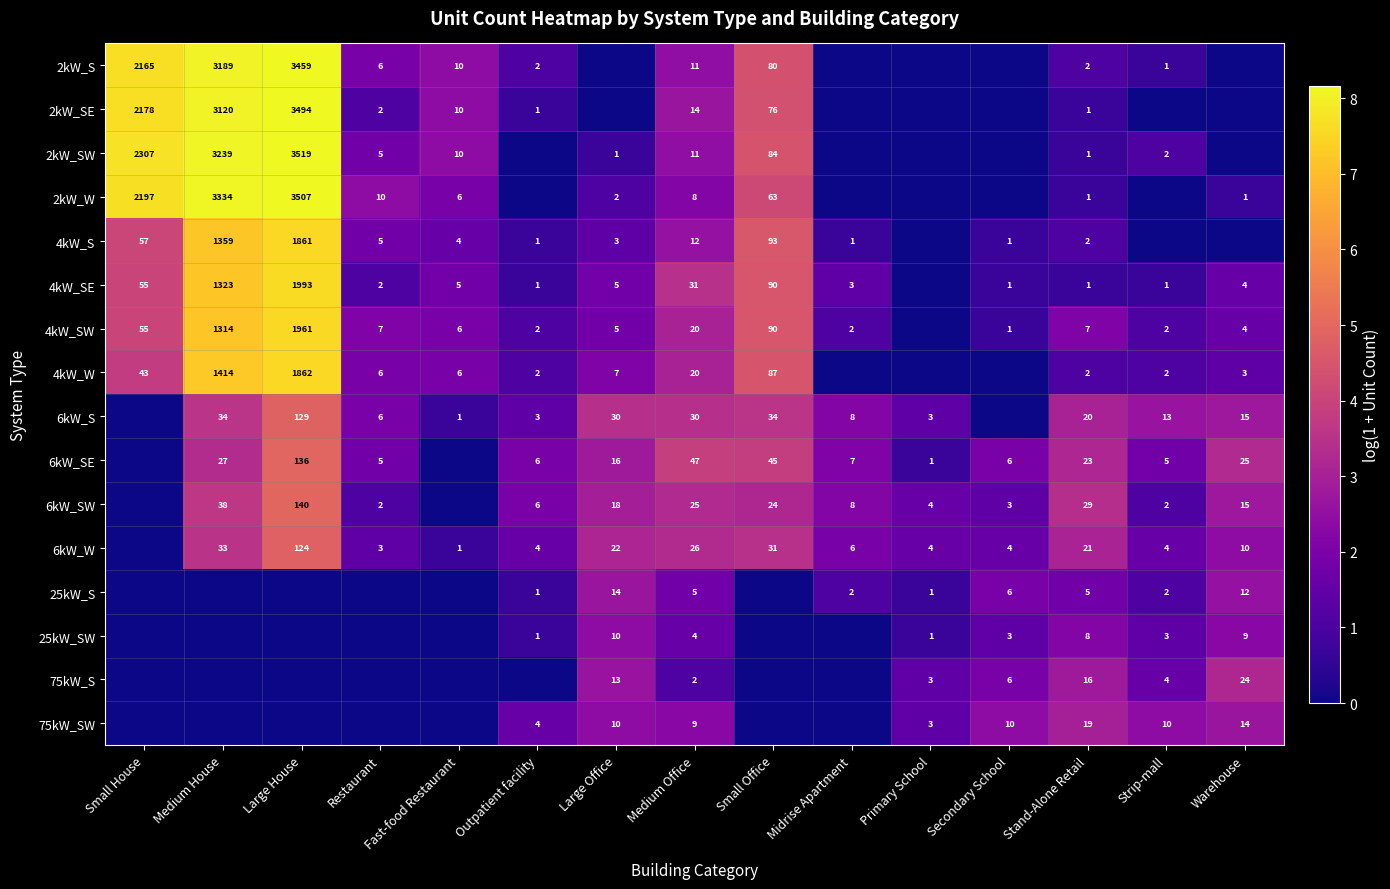

What is the sum of the 2kW_SE values at Stand-Alone Retail and Large House?

3495